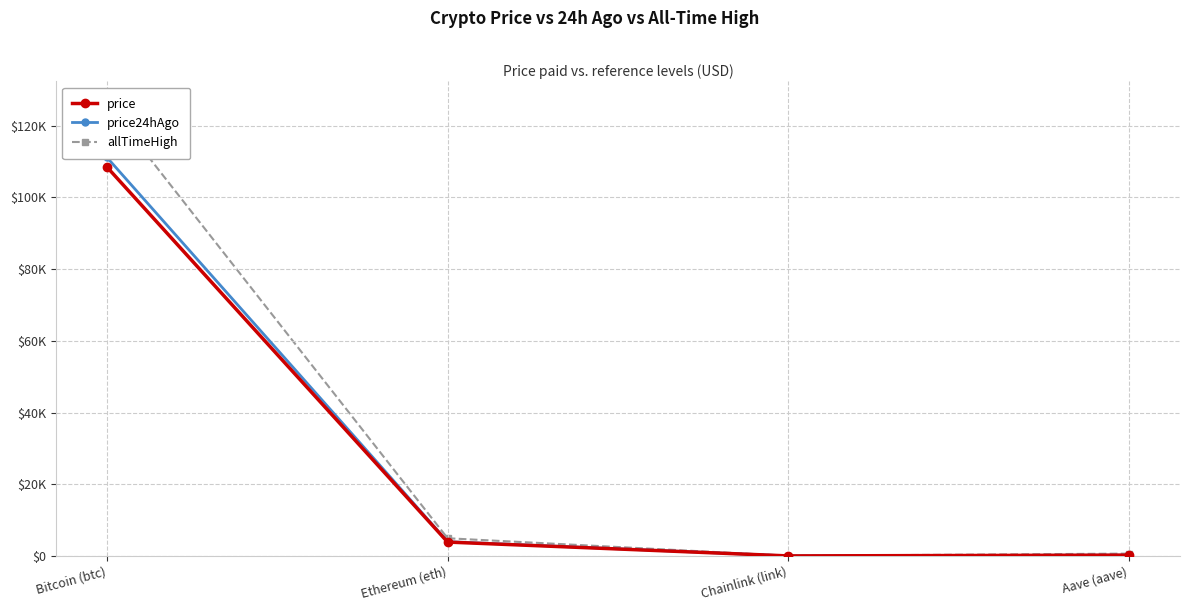

True or false: price24hAgo and price intersect in this chart.

False